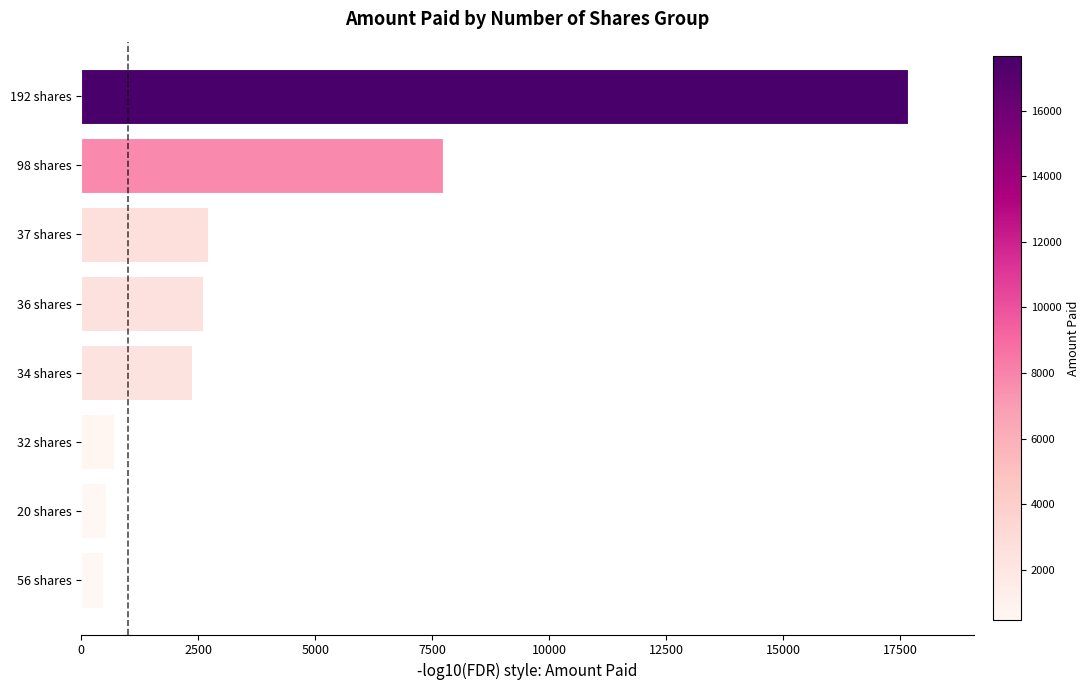

What is the change in value from 56 shares to 34 shares?

+1898.0